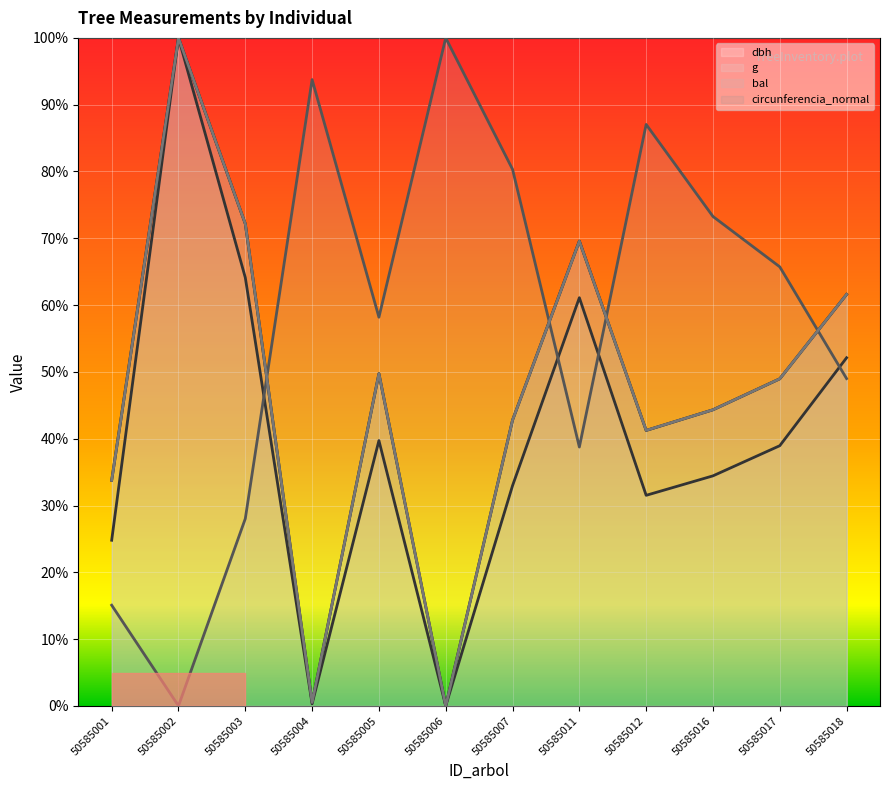

Is it true that dbh equals 0.6 at 50585018?

True